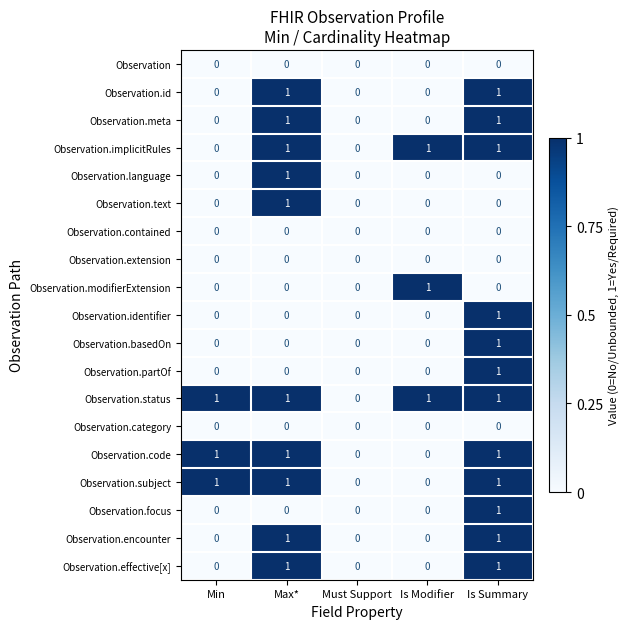

At which label is Observation.status closest to 0?

Must Support